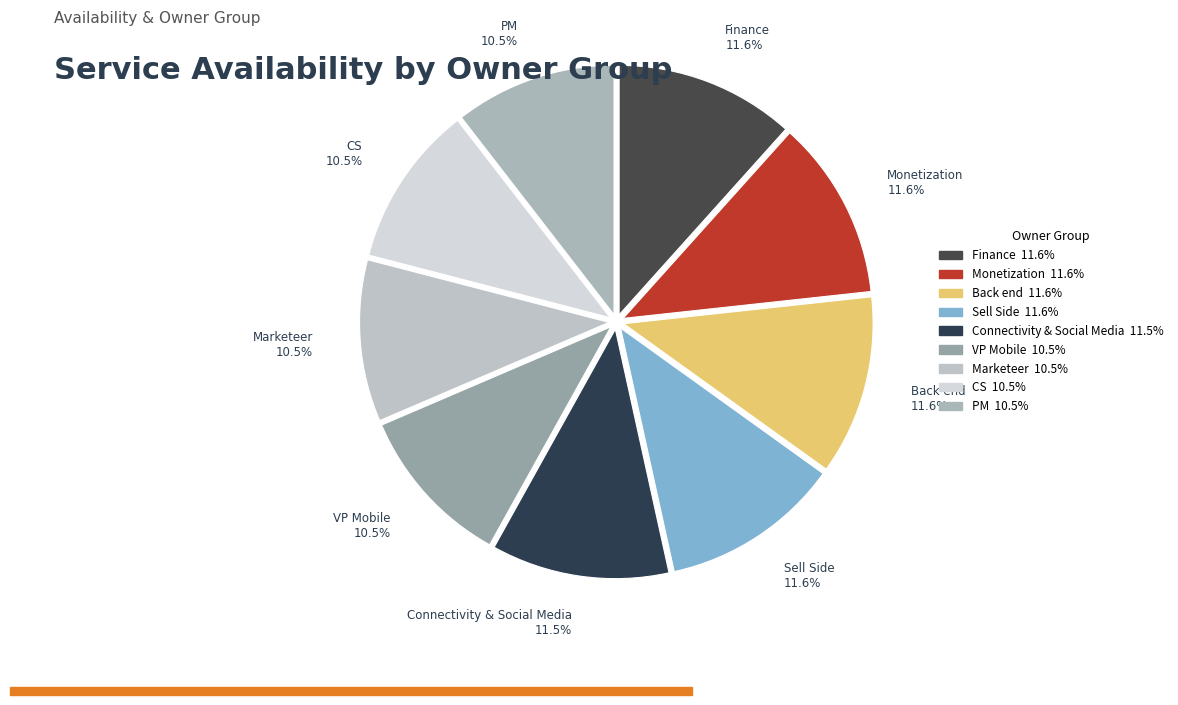

Count the number of slices in the pie.

9